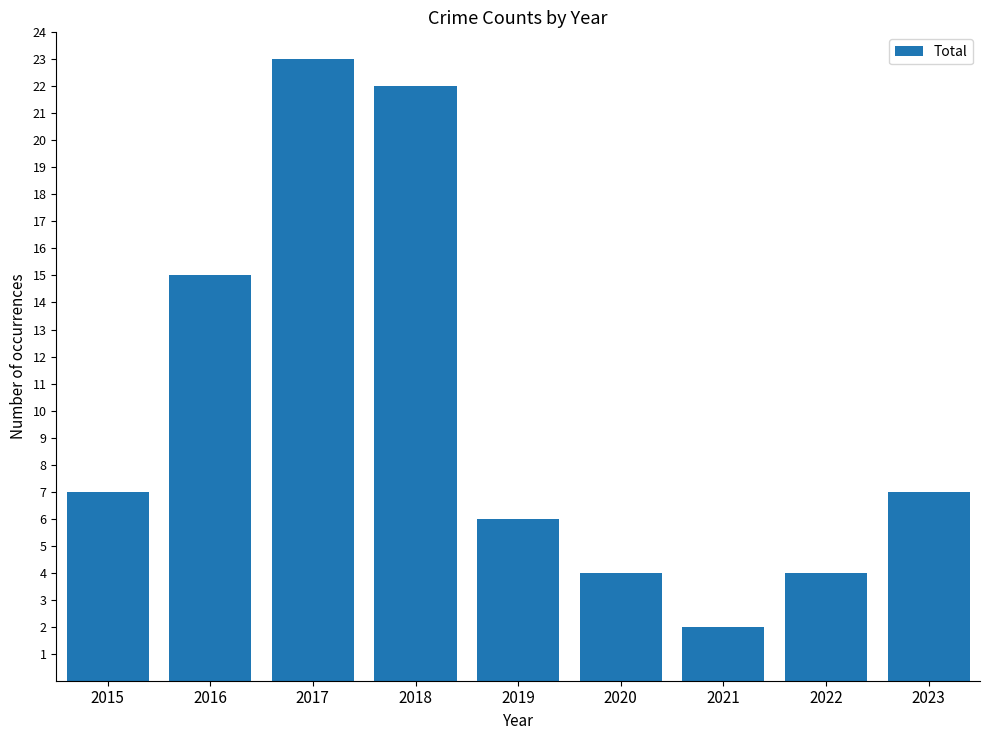

Which category has the highest value across all series?

2017